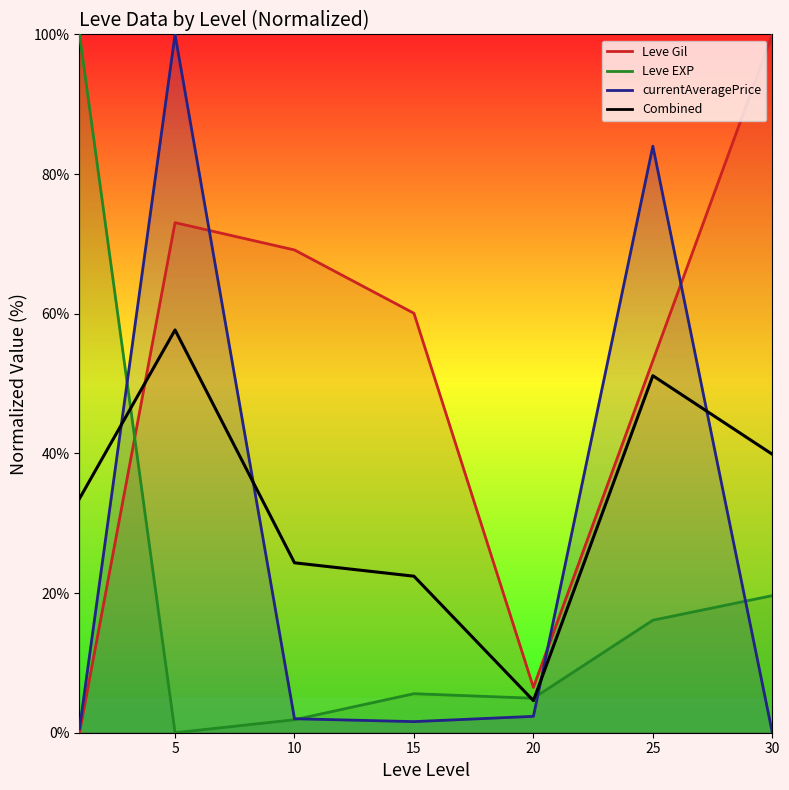

What is the sum of the values at 10 and 25?

75.5